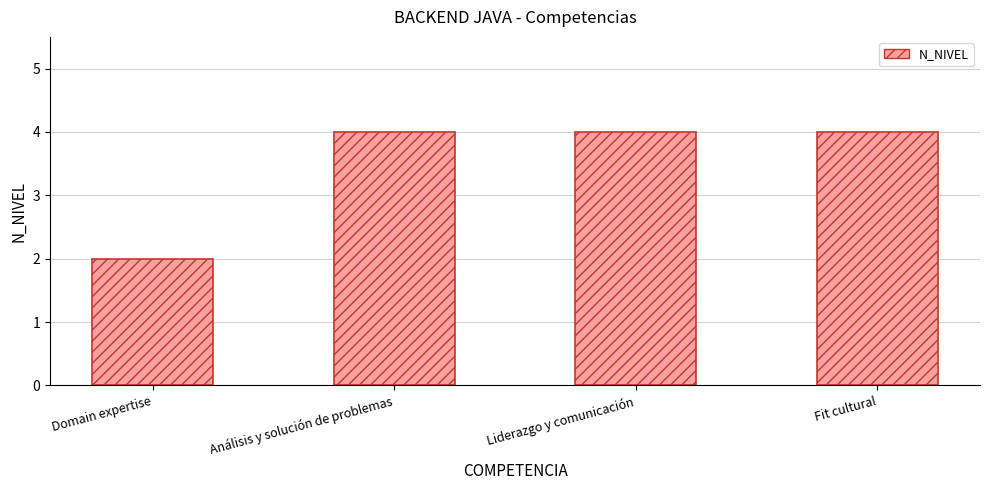

What is the label of the 4th bar from the right?

Domain expertise